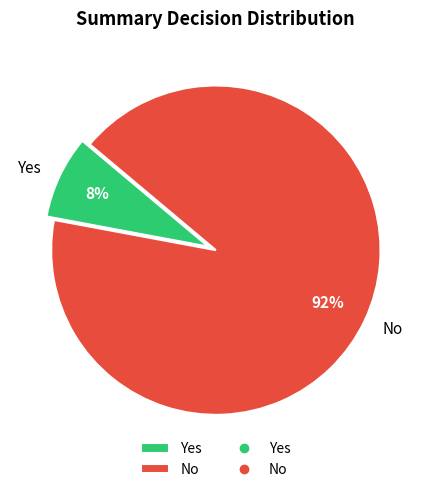

To the nearest percent, what portion does No represent?

92%